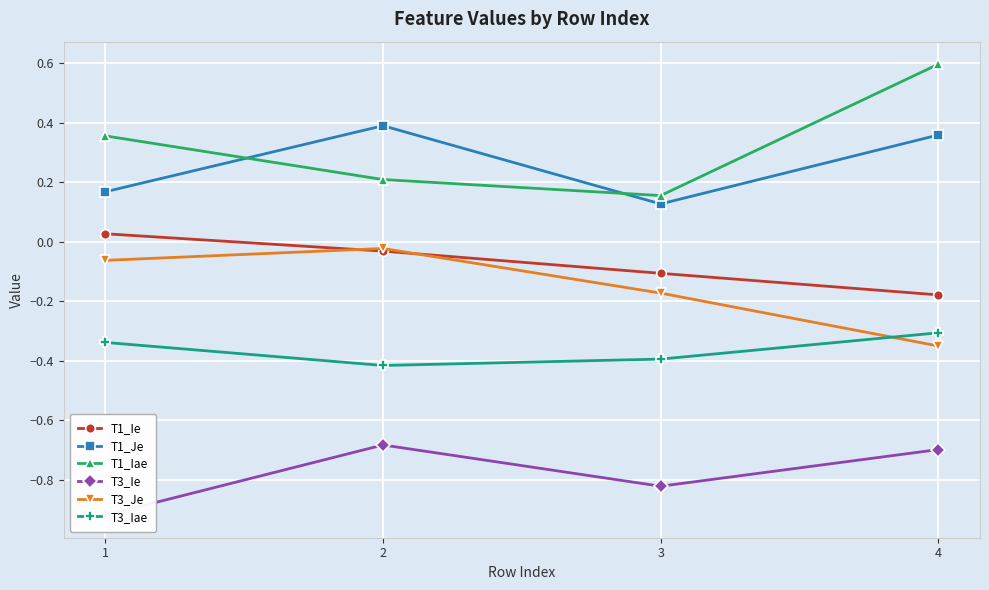

At which category does T3_Je reach its first local peak?

2